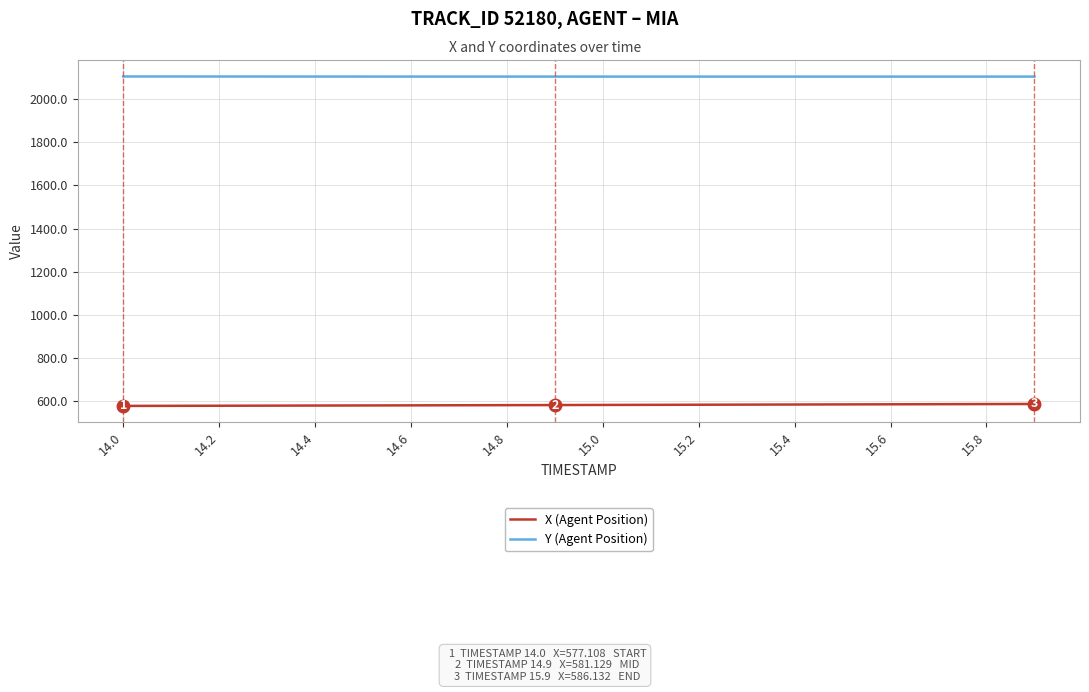

True or false: Y (Agent Position) and X (Agent Position) cross at least once.

False